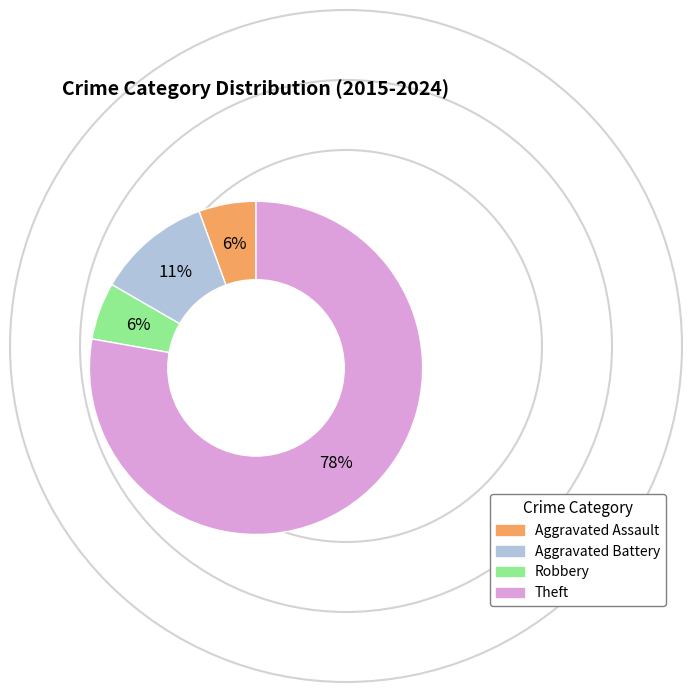

How many segments does this pie chart have?

4